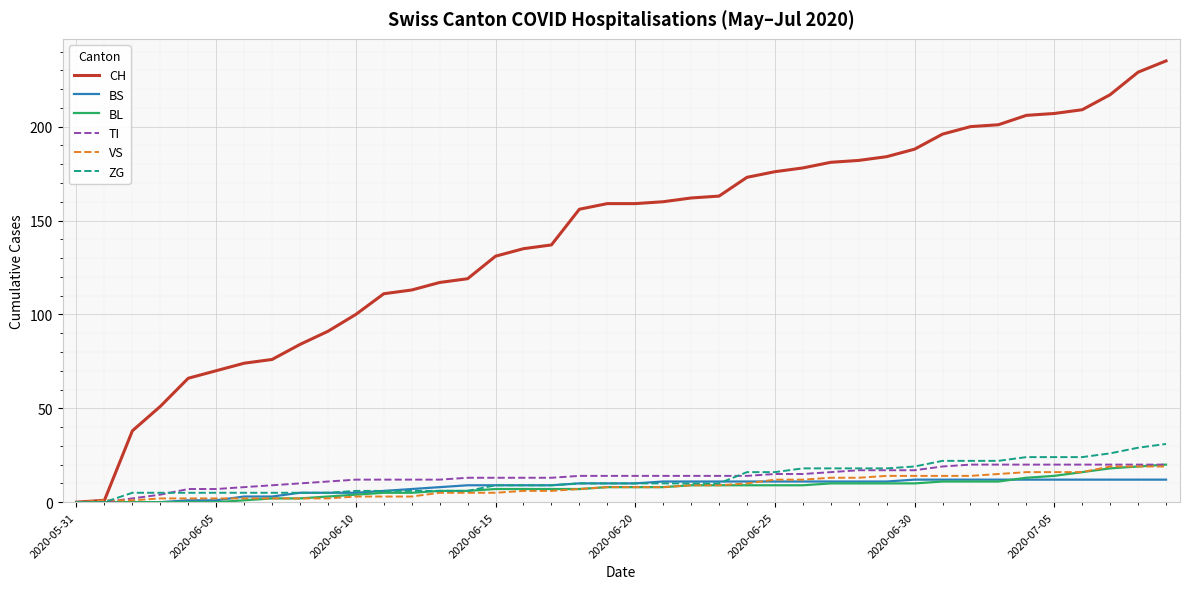

Which series has the largest range (max minus min)?

CH